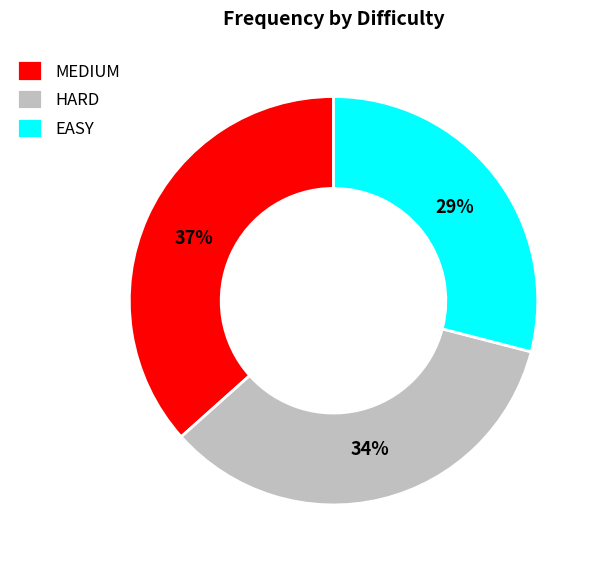

Rank the categories by value from highest to lowest.

MEDIUM, HARD, EASY